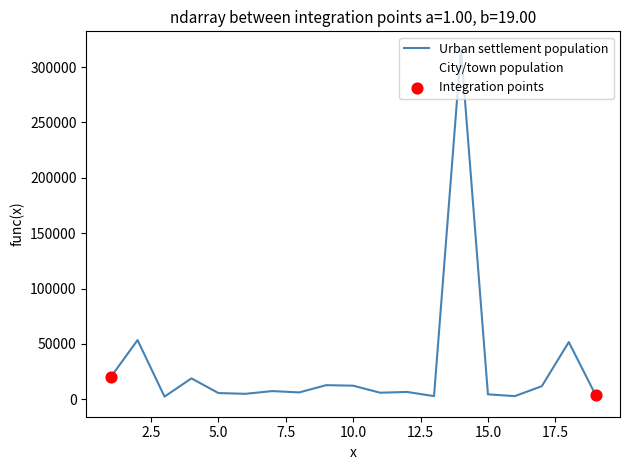

At how many categories does at least one series exceed 37670?

3